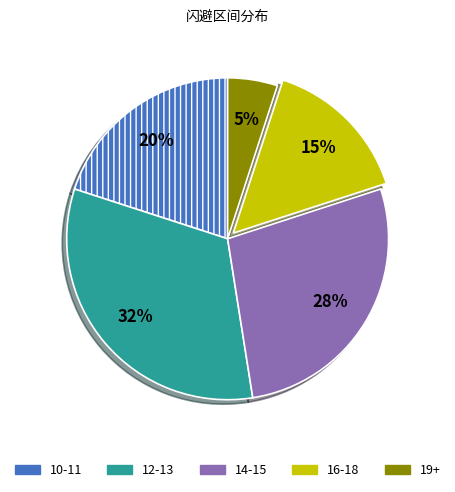

To the nearest percent, what is the average slice percentage?

20%